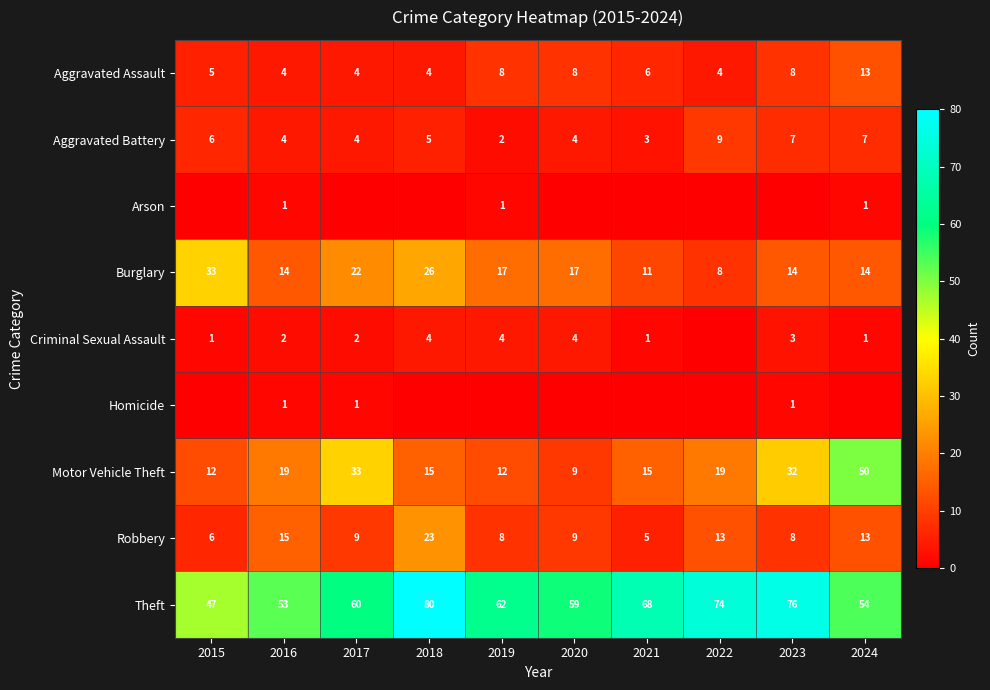

The Aggravated Assault series shows 6 at 2021. True or false?

True